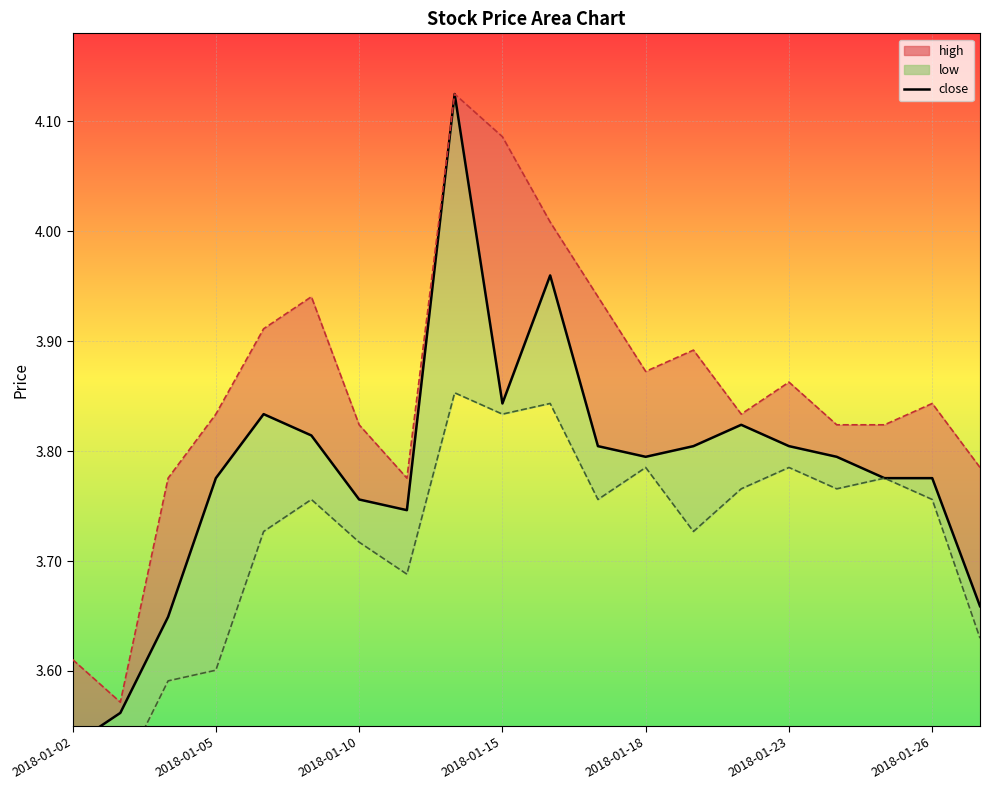

Which series changed the most between 2018-01-04 and 2018-01-15?

high